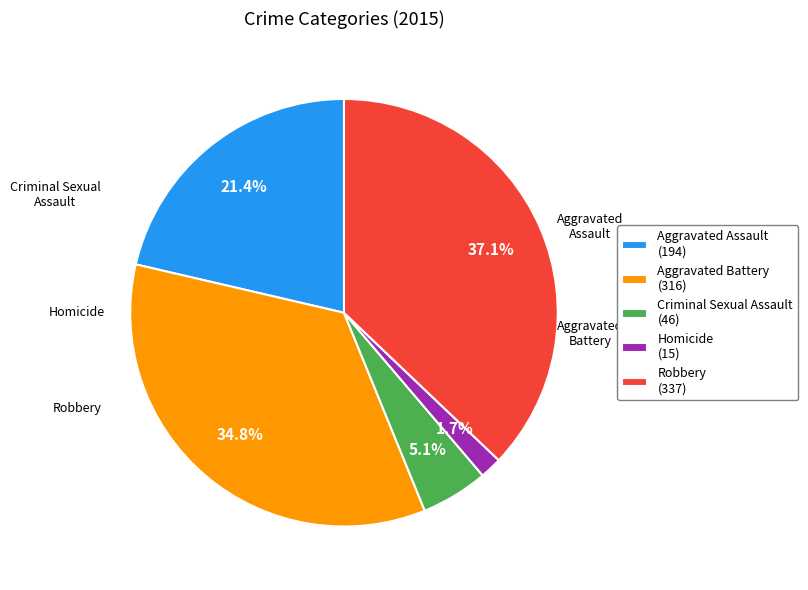

Do Criminal Sexual Assault and Homicide together represent more than half of the pie?

No